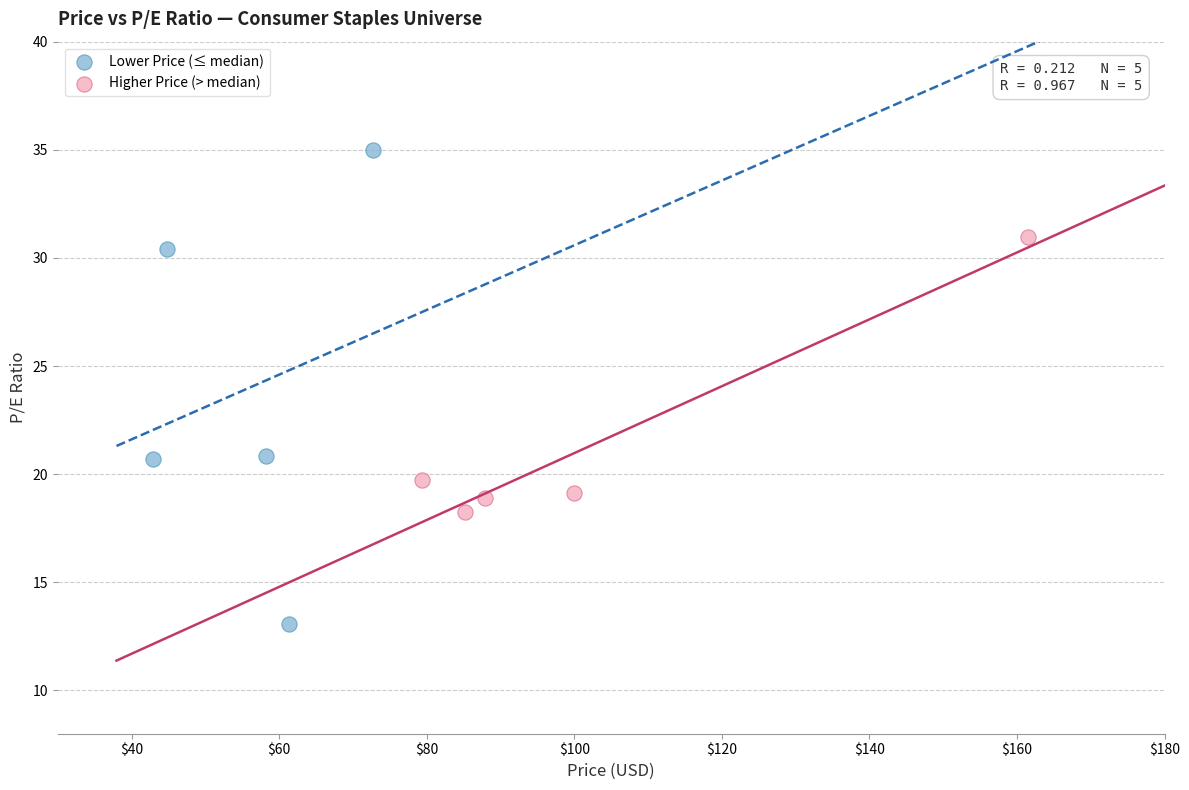

Which series reaches the maximum Y coordinate?

Lower Price (≤ median)